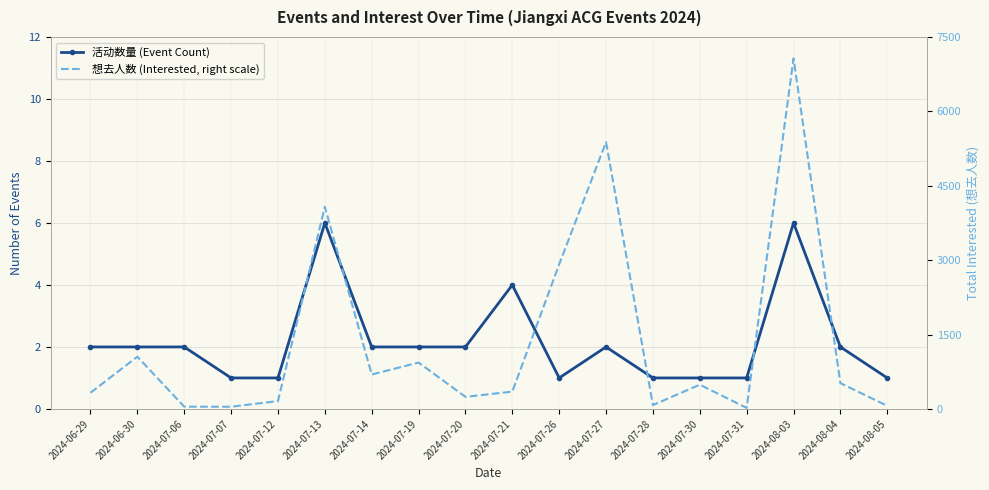

What is the difference between the 想去人数 (Interested, right scale) values at 2024-07-19 and 2024-06-30?

119